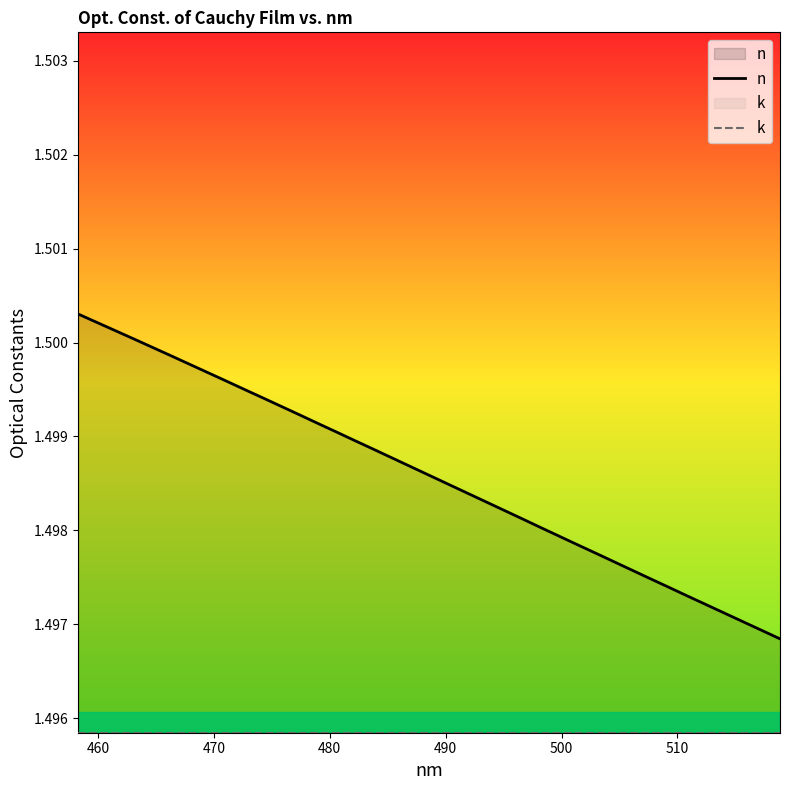

Which series has the largest range (max minus min)?

n